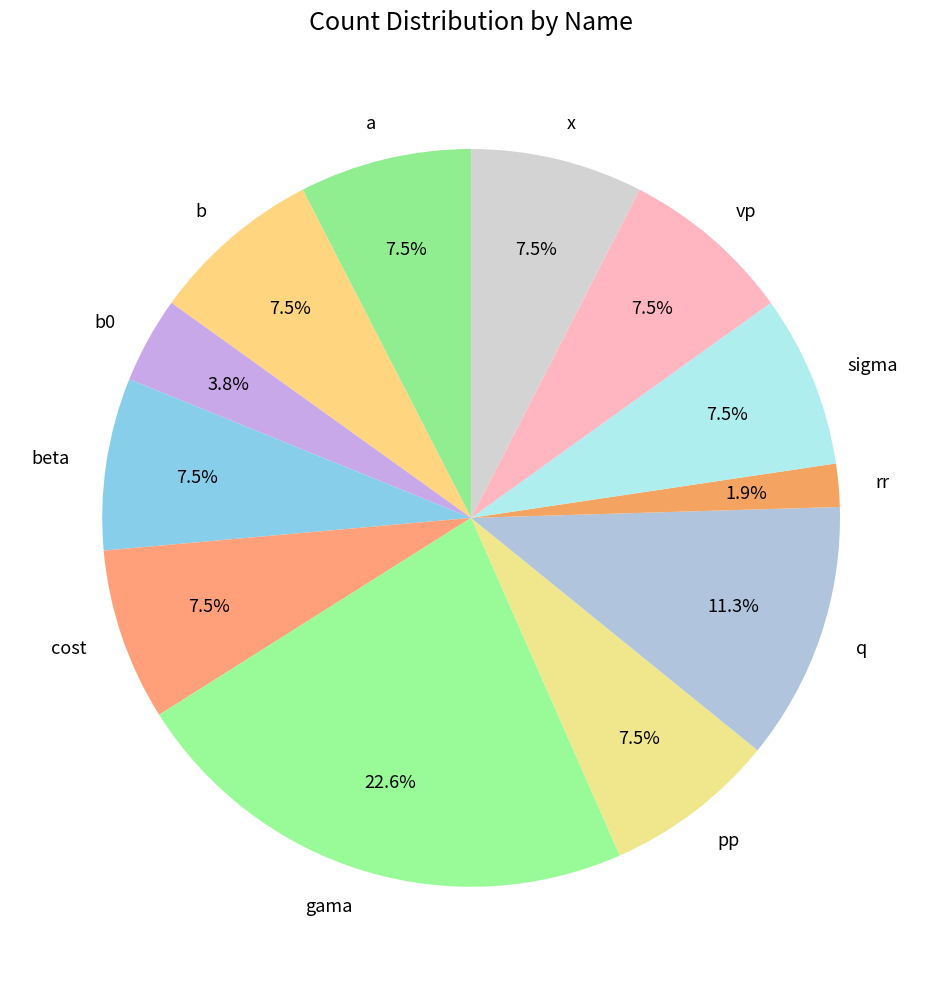

Which slice is the smallest?

rr